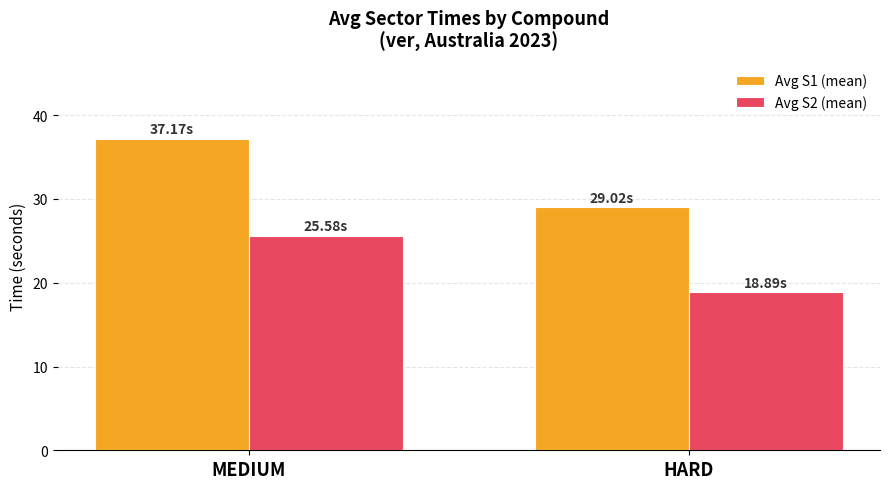

The value of Avg S2 (mean) at MEDIUM is 25.6. True or false?

True